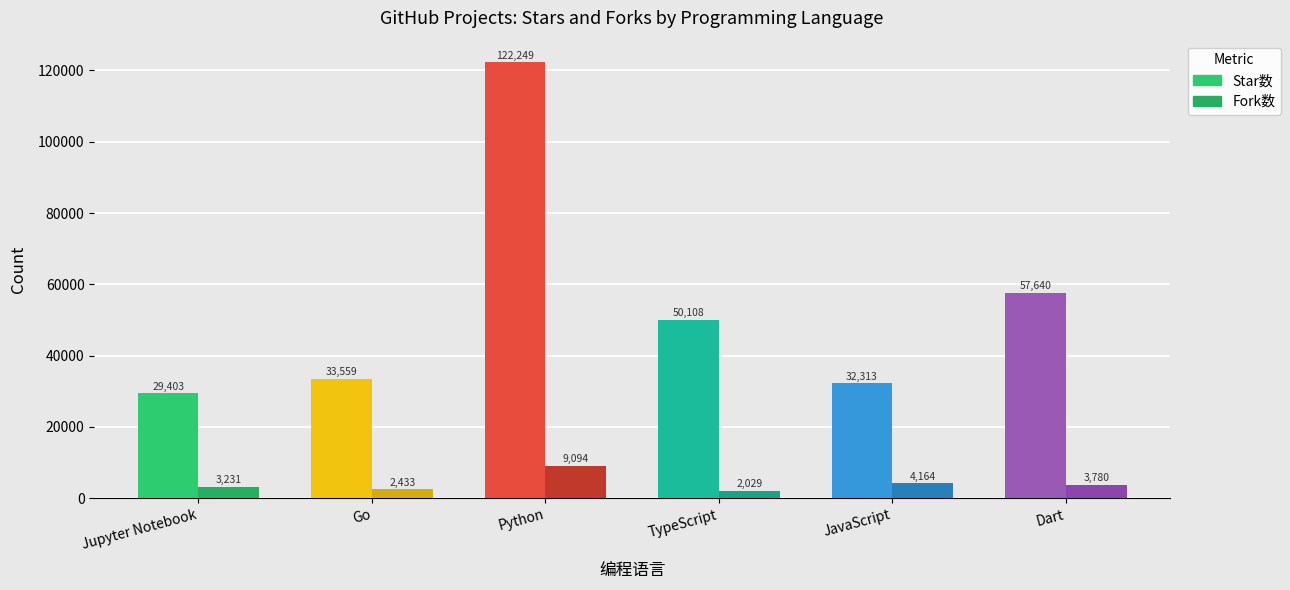

Rank the series by their average value, from lowest to highest.

Fork数, Star数